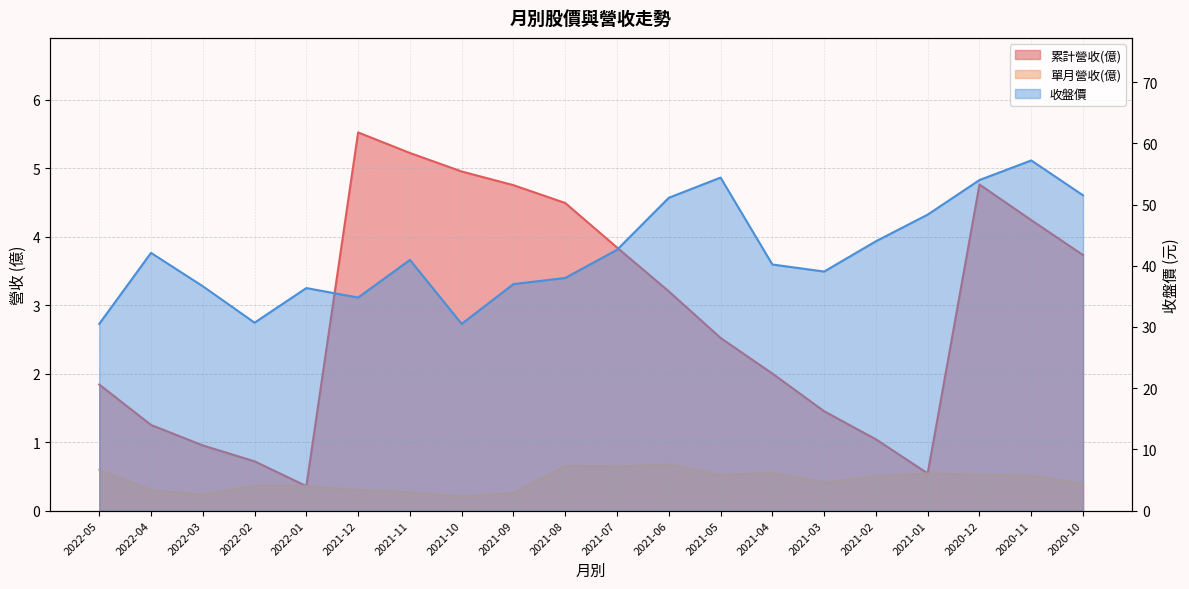

The 單月營收(億) series shows 0.1 at 2020-12. True or false?

False